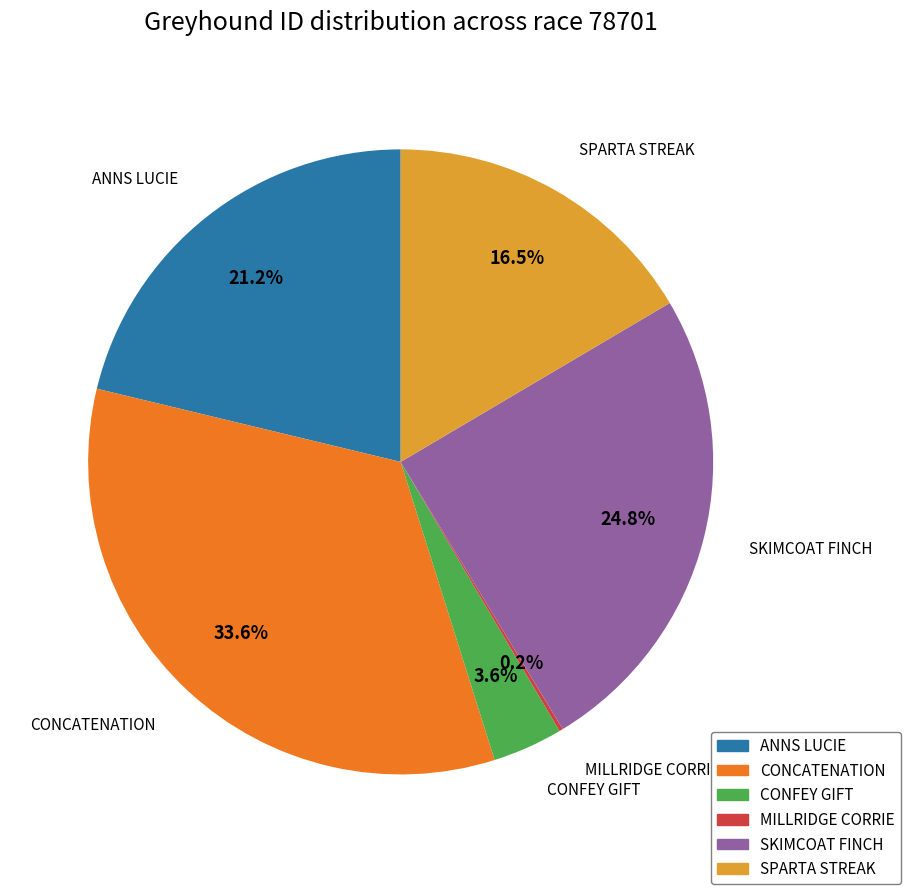

To the nearest percent, what percentage of the pie is CONFEY GIFT?

4%